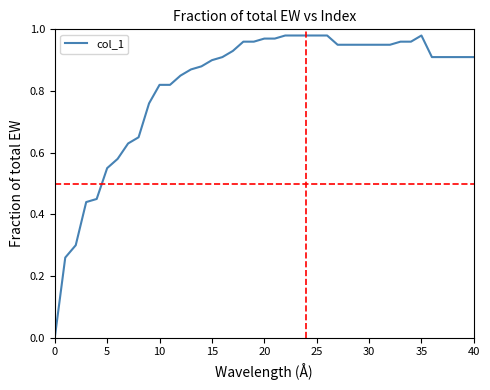

True or false: the data shows 0.2 at 5.

False